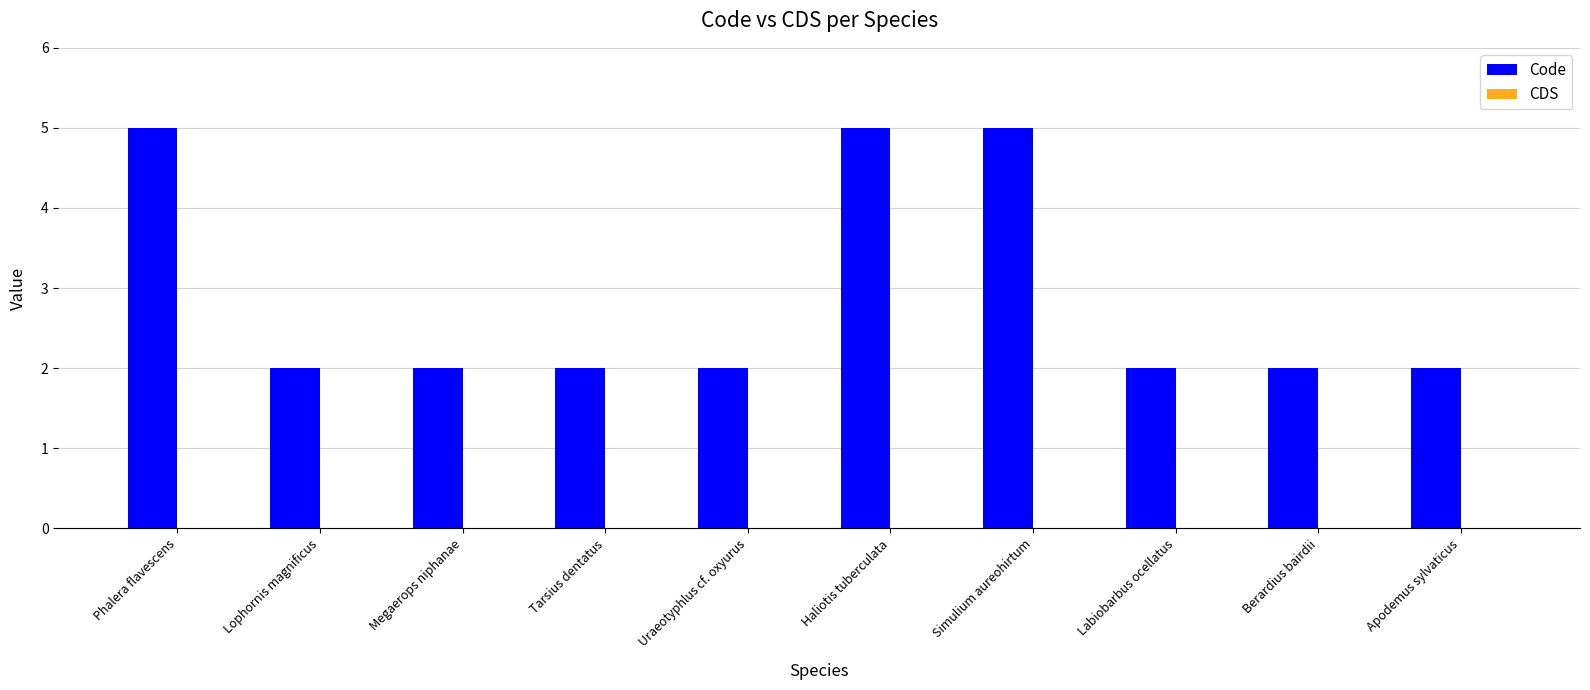

What is the label of the 1st bar from the left?

Phalera flavescens